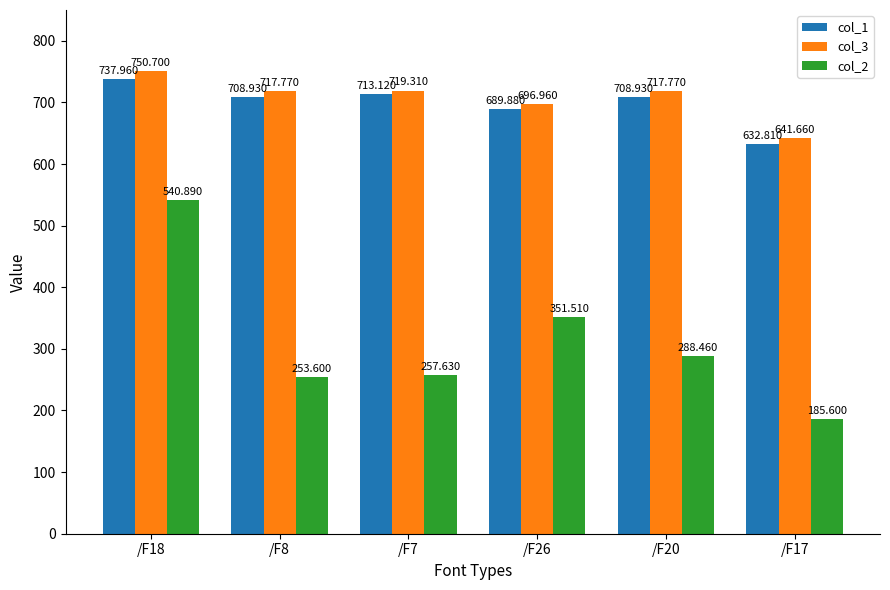

What is the sum of all col_2 values?

1877.7